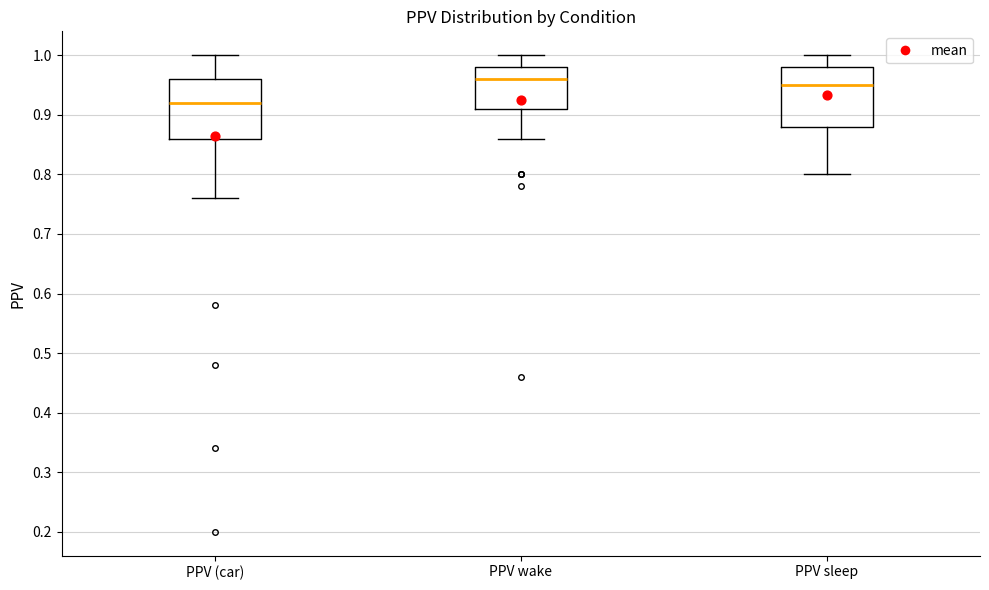

Which box has the lowest median line?

PPV (car)